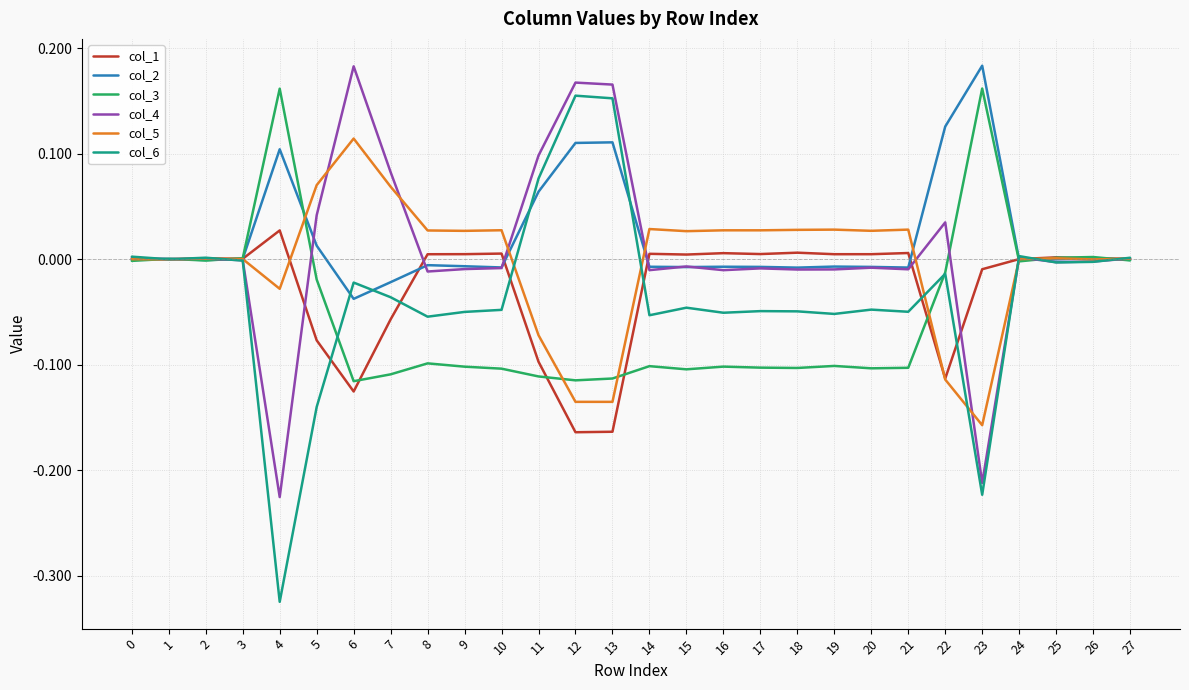

Which category has the lowest value in the col_5 series?

23